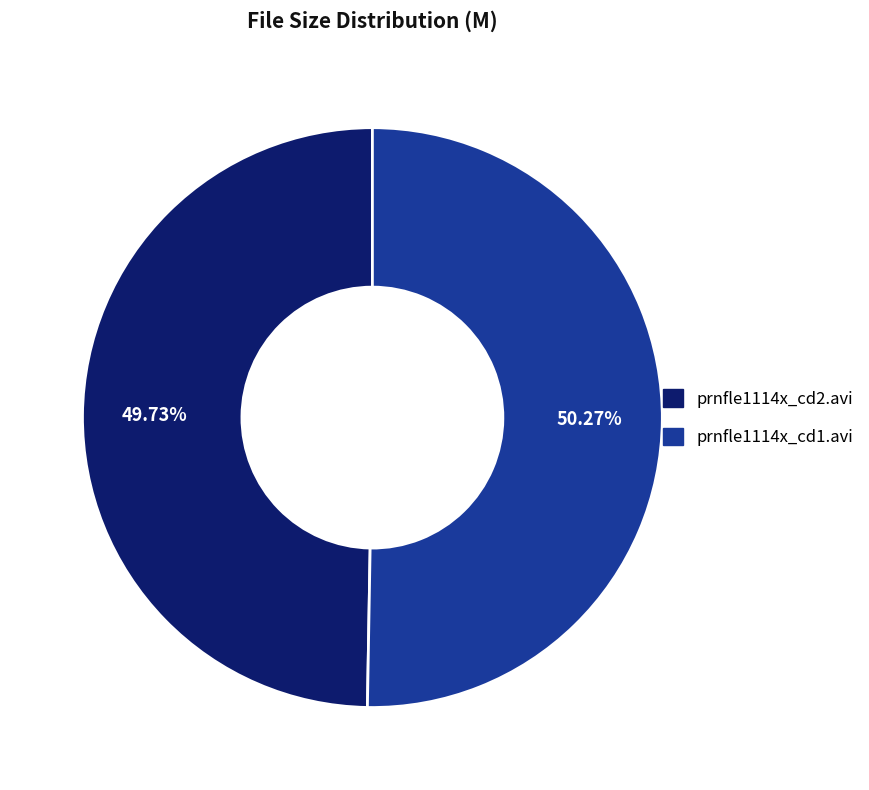

To the nearest percent, what is the combined percentage of prnfle1114x_cd1.avi and prnfle1114x_cd2.avi?

100%